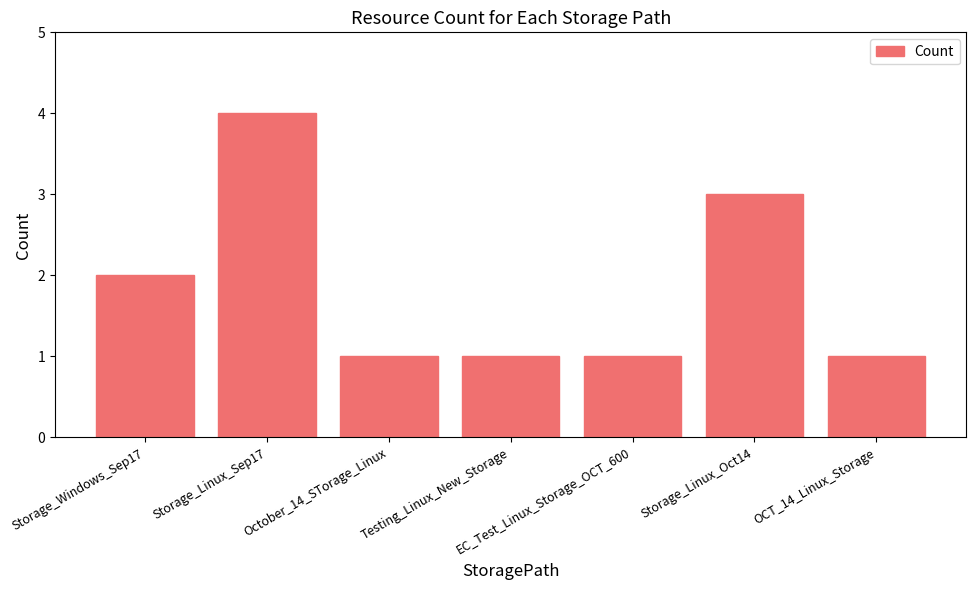

What is the difference between the maximum and minimum values?

3